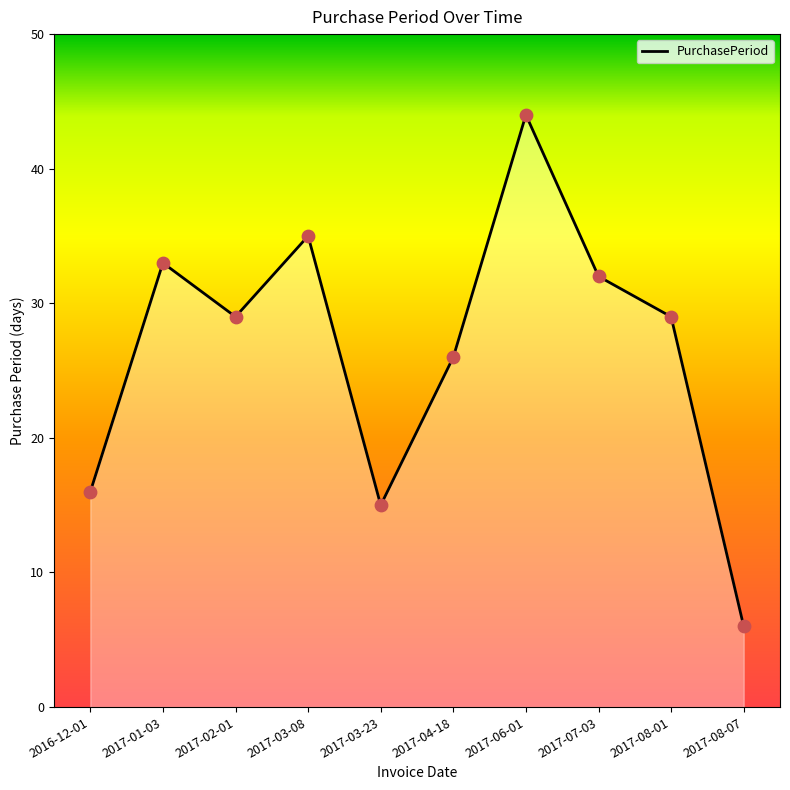

Which has a higher value, 2017-03-08 or 2017-04-18?

2017-03-08